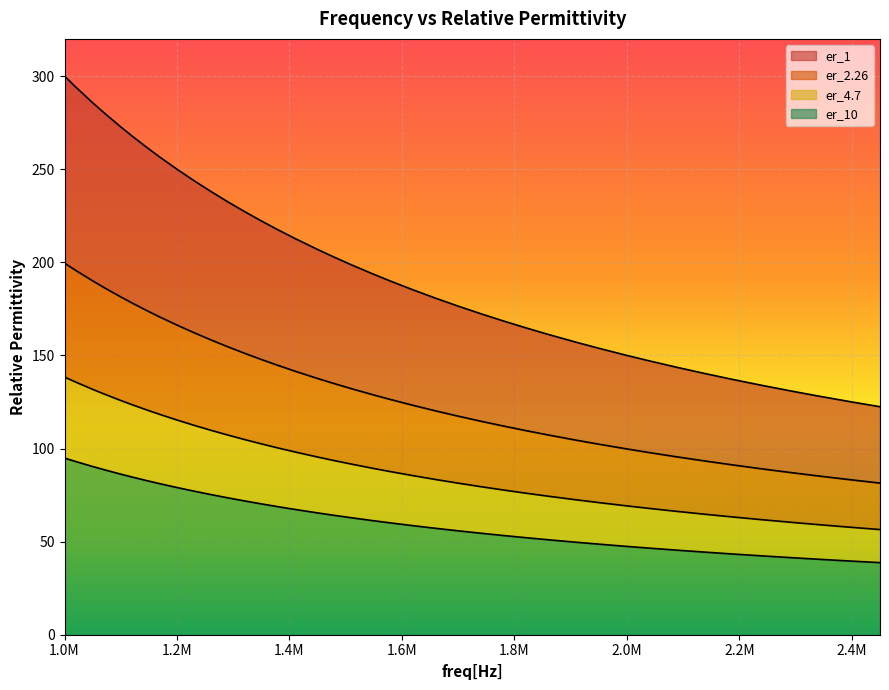

What are all the series names shown in the legend?

er_1, er_2.26, er_4.7, er_10